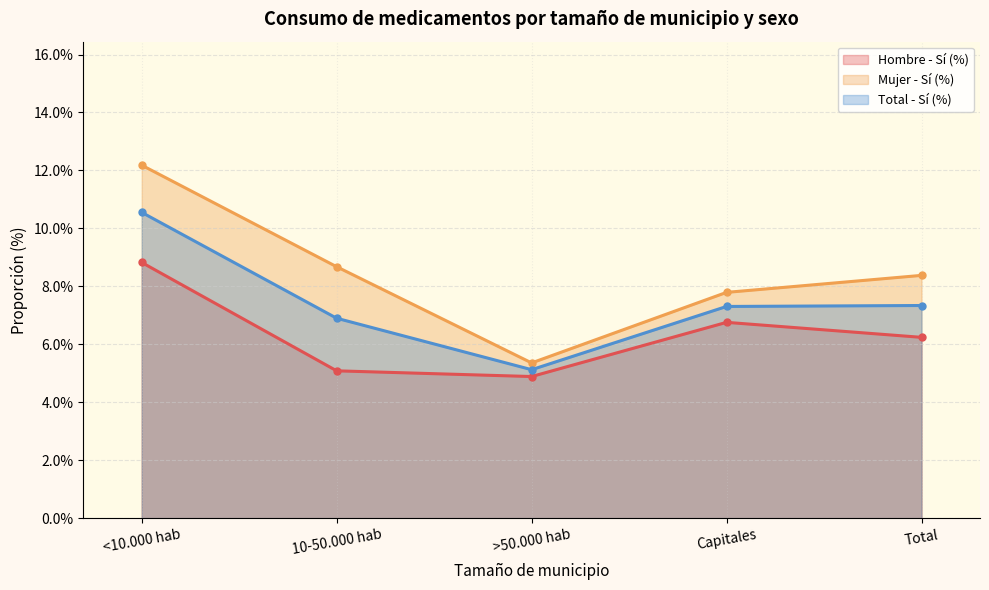

What is the sum of the Mujer - Sí (%) values at Capitales and 10-50.000 hab?

16.5